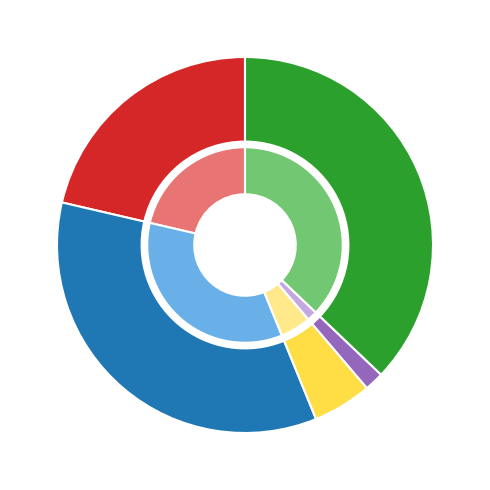

To the nearest percent, what is the average slice percentage?

20%